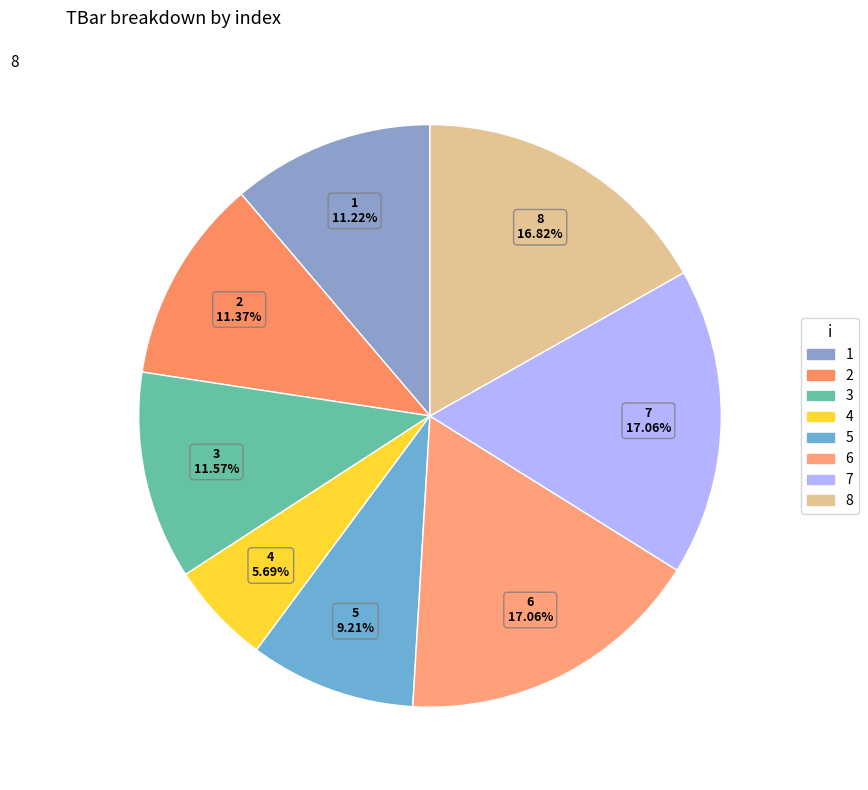

Does 6 account for over 50% of the chart?

No